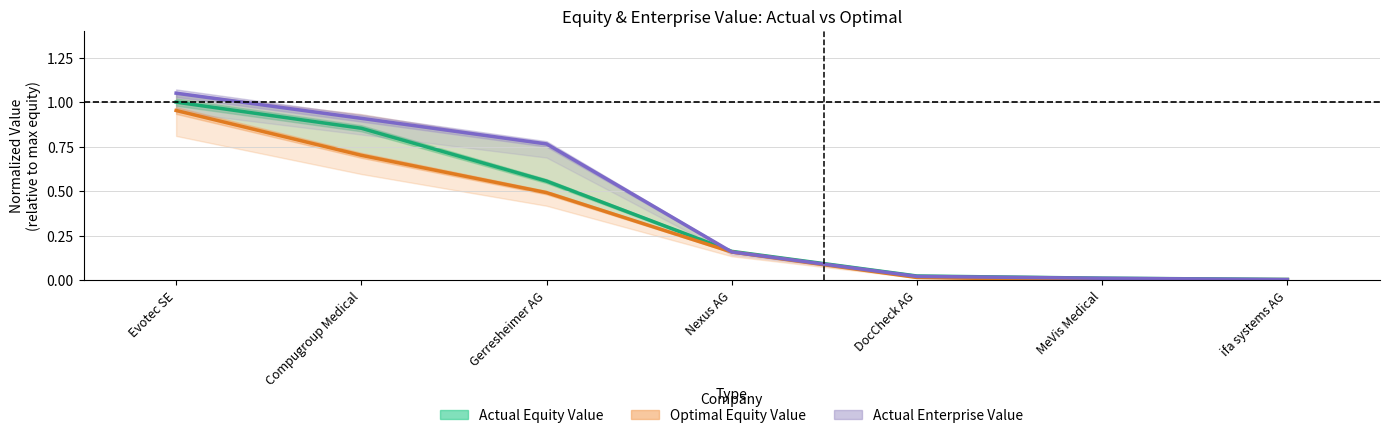

At which label does Actual Equity Value reach its peak?

Evotec SE